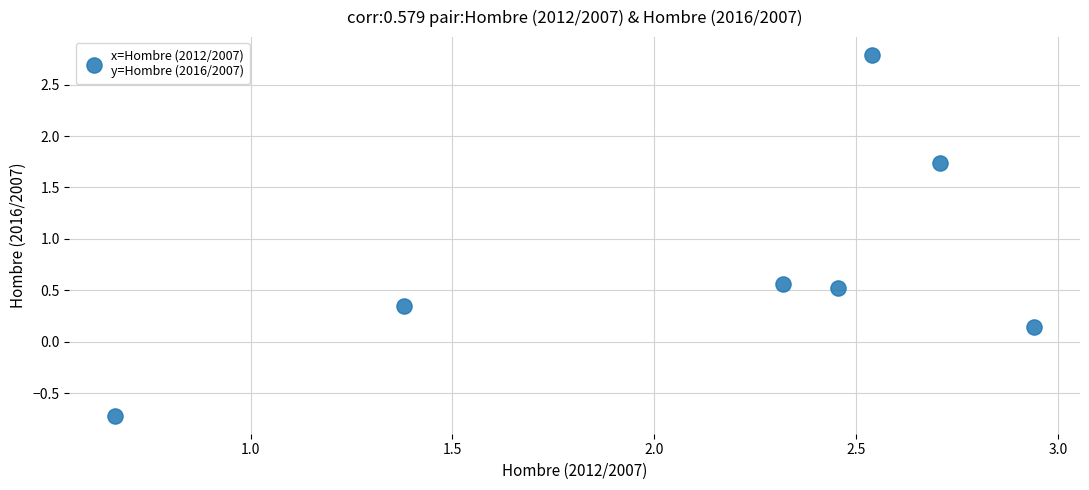

What is the range of Y values (max minus min)?

3.5